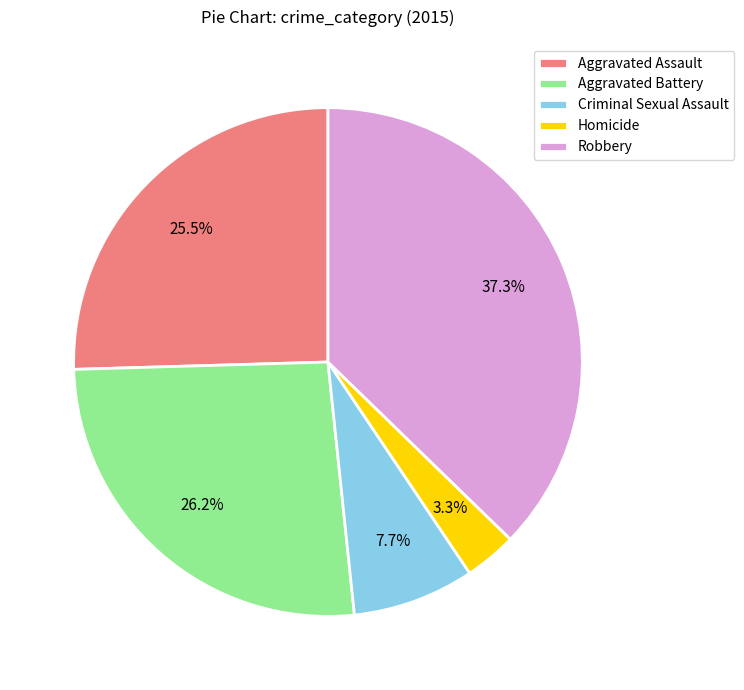

Which slice is the largest?

Robbery